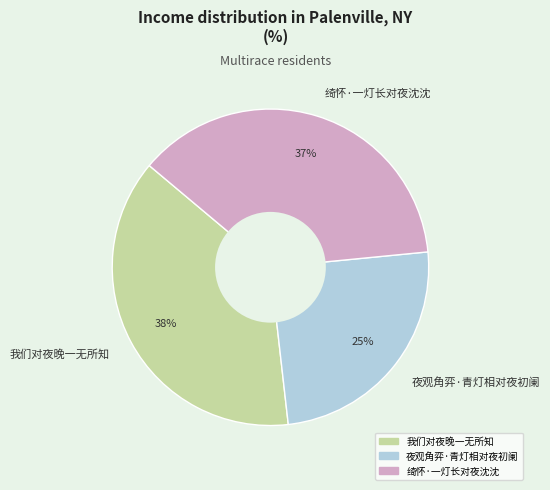

Does 夜观角弈·青灯相对夜初阑 account for over 50% of the chart?

No